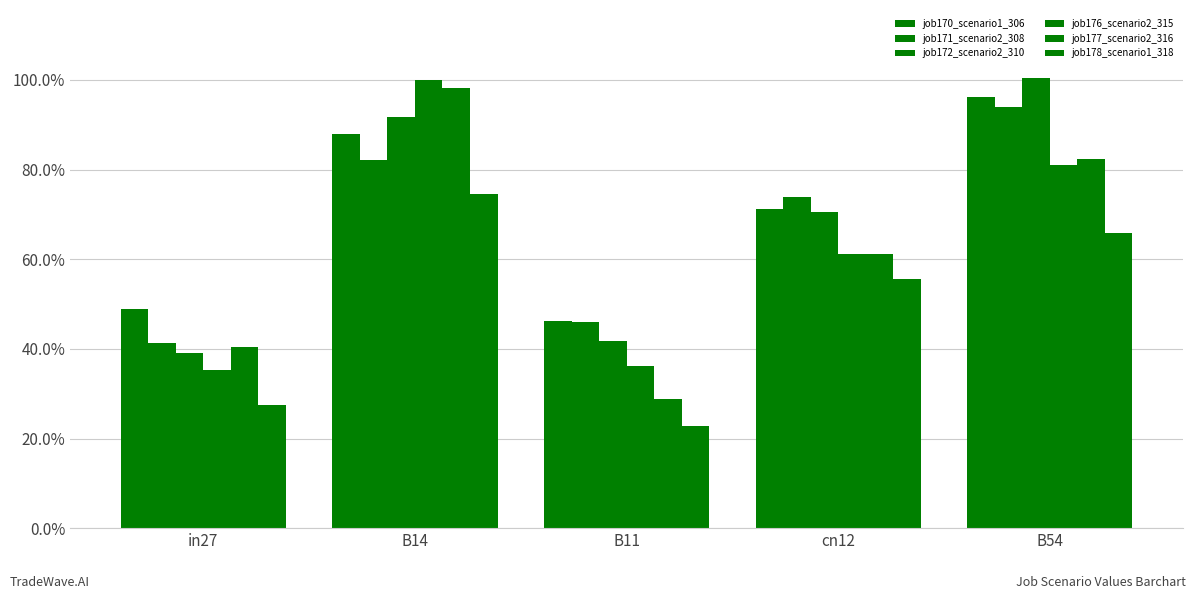

Reading left to right, extract all data points from this chart.

job170_scenario1_306: in27=0.5	B14=0.9	B11=0.5	cn12=0.7	B54=1.0
job171_scenario2_308: in27=0.4	B14=0.8	B11=0.5	cn12=0.7	B54=0.9
job172_scenario2_310: in27=0.4	B14=0.9	B11=0.4	cn12=0.7	B54=1.0
job176_scenario2_315: in27=0.4	B14=1.0	B11=0.4	cn12=0.6	B54=0.8
job177_scenario2_316: in27=0.4	B14=1.0	B11=0.3	cn12=0.6	B54=0.8
job178_scenario1_318: in27=0.3	B14=0.7	B11=0.2	cn12=0.6	B54=0.7